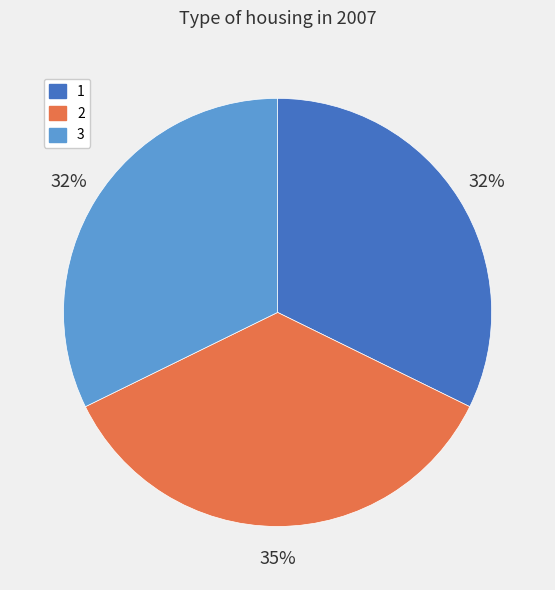

Which slice is the largest?

2